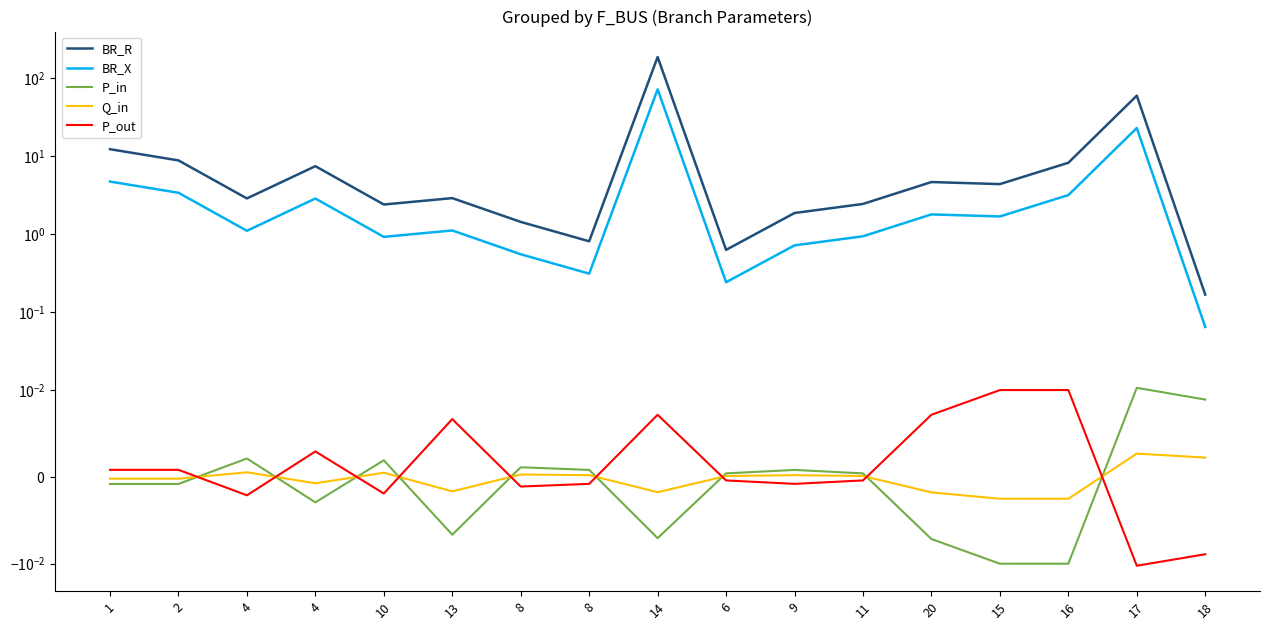

At which category is the sum across all series the highest?

14